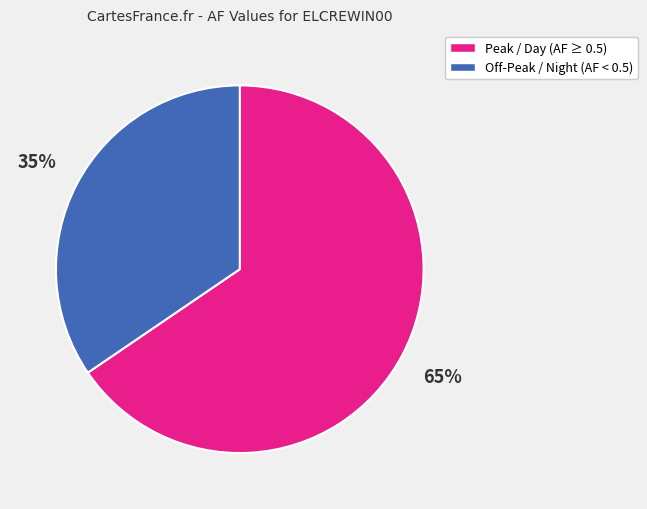

Is there a majority slice in this chart?

Yes